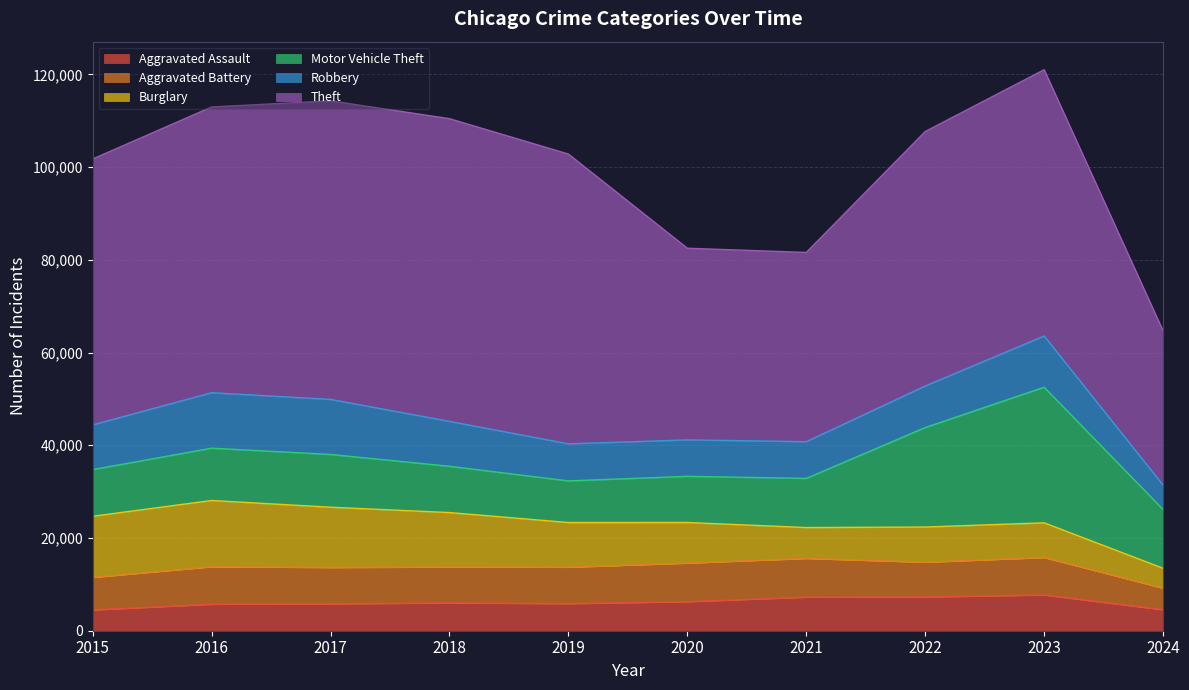

What is the sum of the Motor Vehicle Theft values at 2016 and 2021?

21888